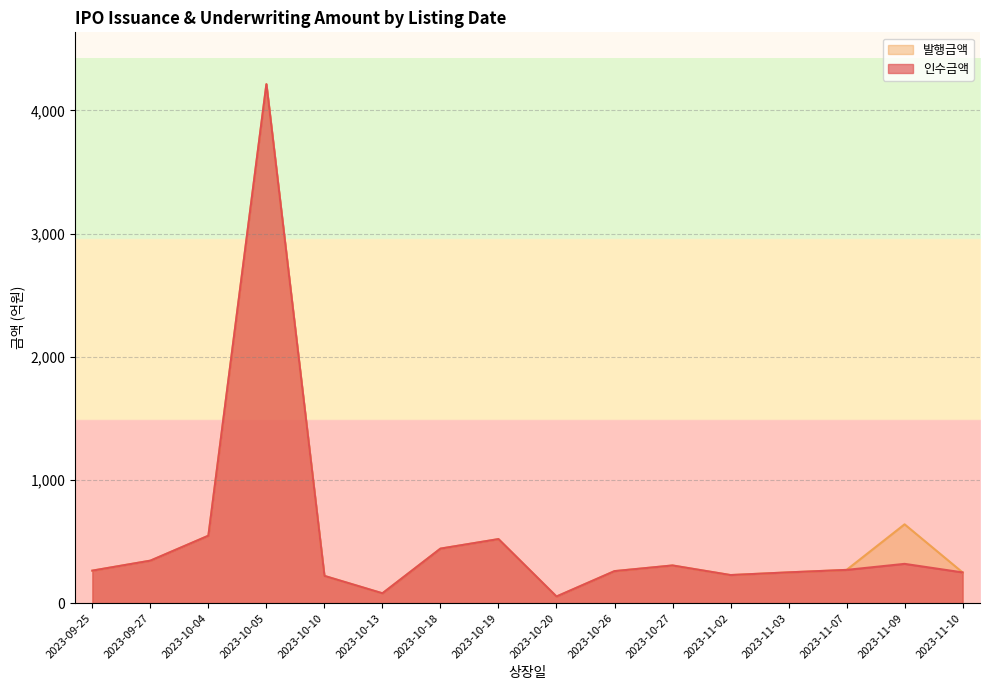

Which has a higher value, 2023-09-25 or 2023-10-26?

2023-09-25